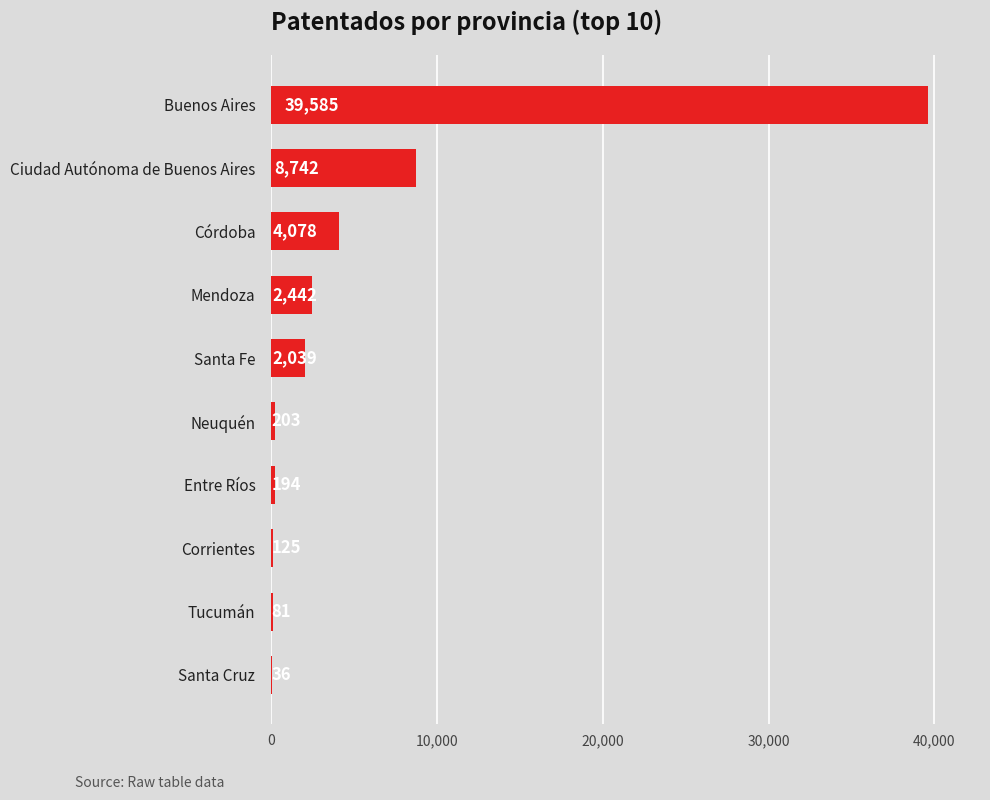

Which has a higher value, Mendoza or Corrientes?

Mendoza